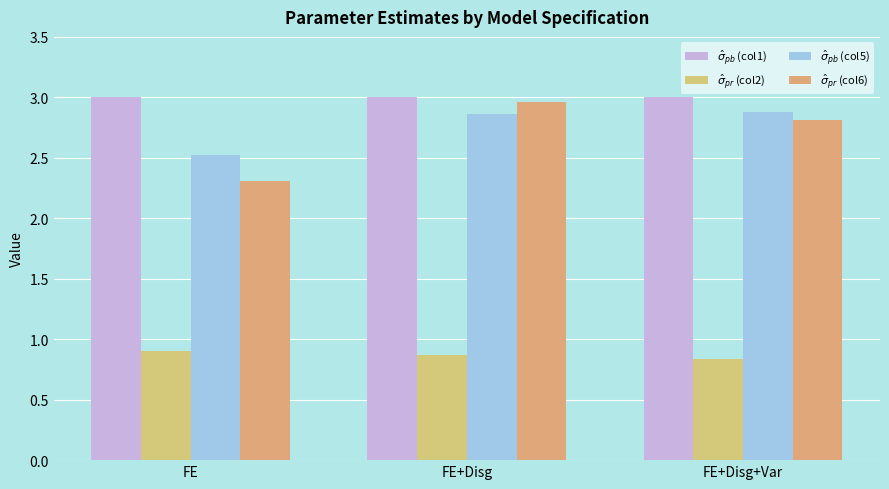

Rank the series at FE from highest to lowest value.

$\hat{\sigma}_{pb}$ (col1), $\hat{\sigma}_{pb}$ (col5), $\hat{\sigma}_{pr}$ (col6), $\hat{\sigma}_{pr}$ (col2)